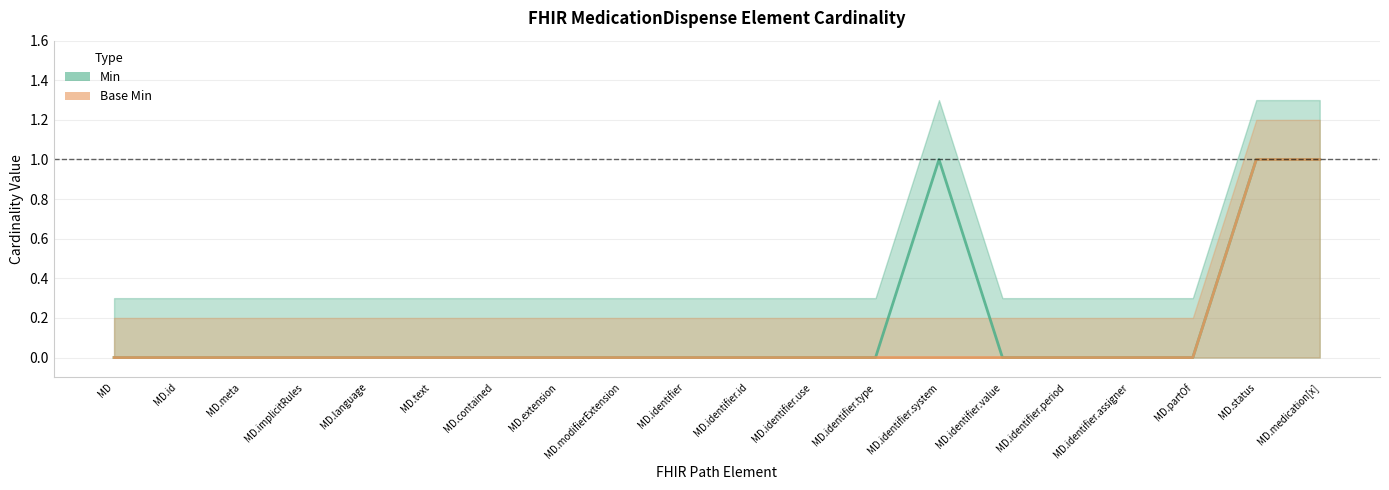

The value of Min at MD.implicitRules is 0. True or false?

True